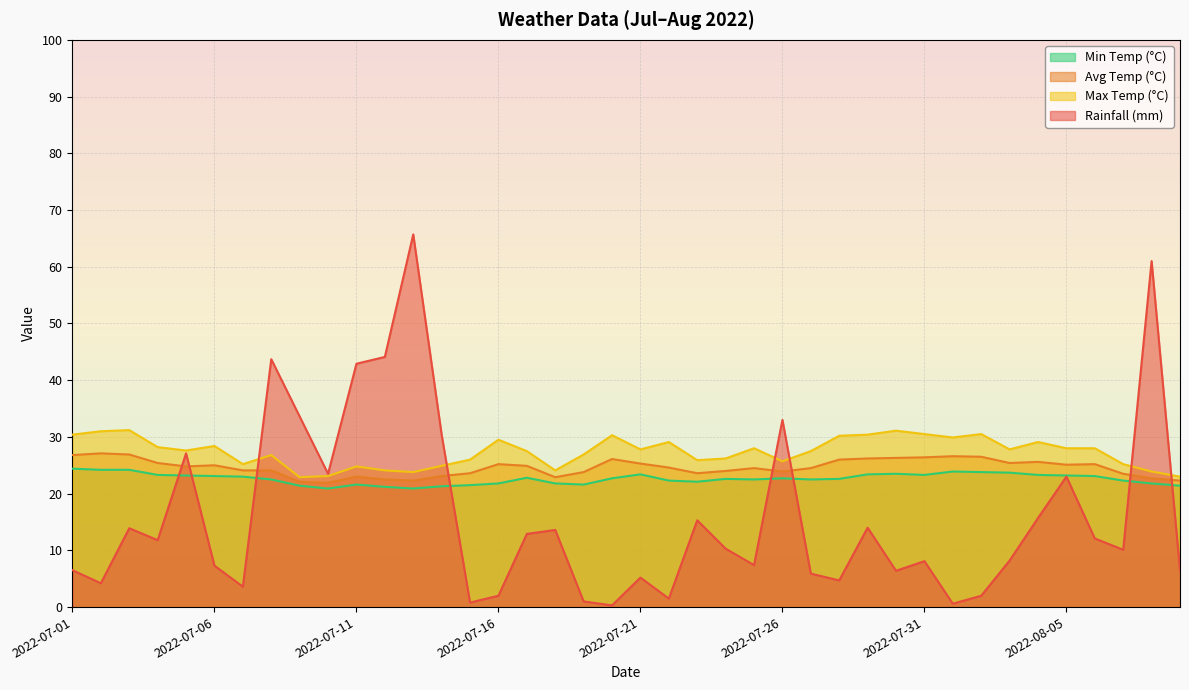

What is the label of the 8th point from the right?

2022-08-02